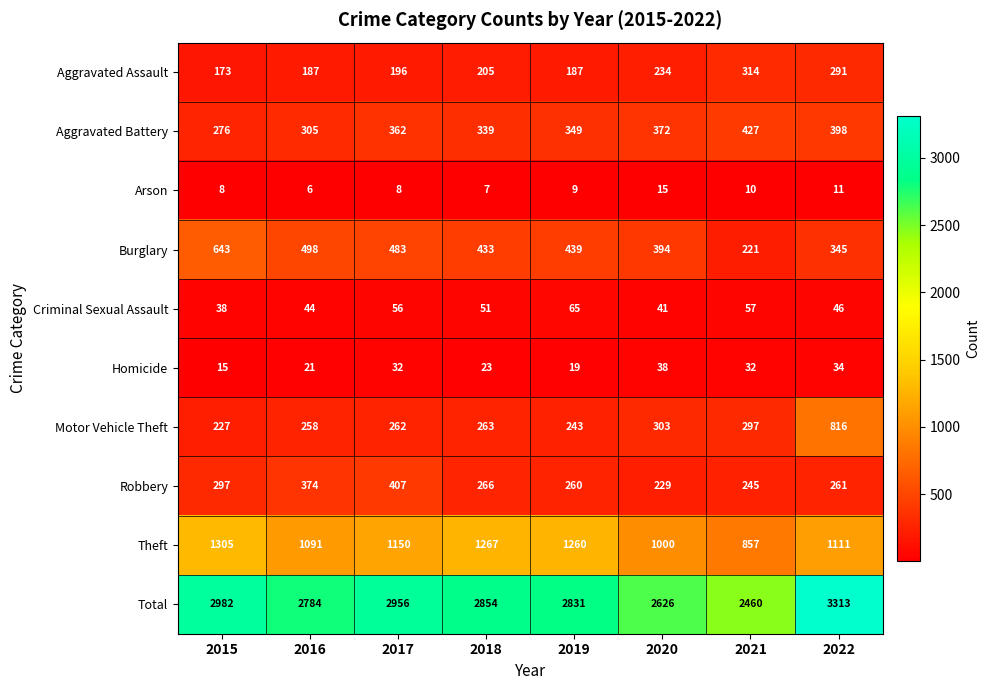

Which series has the largest total across all categories?

Total